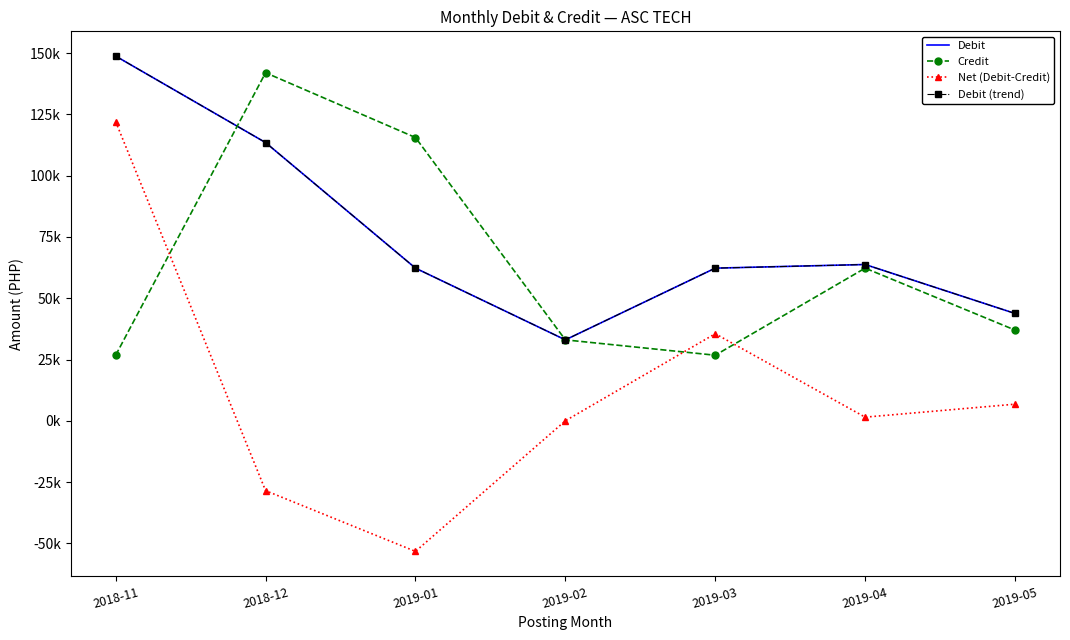

How many times do Debit and Credit cross each other?

1